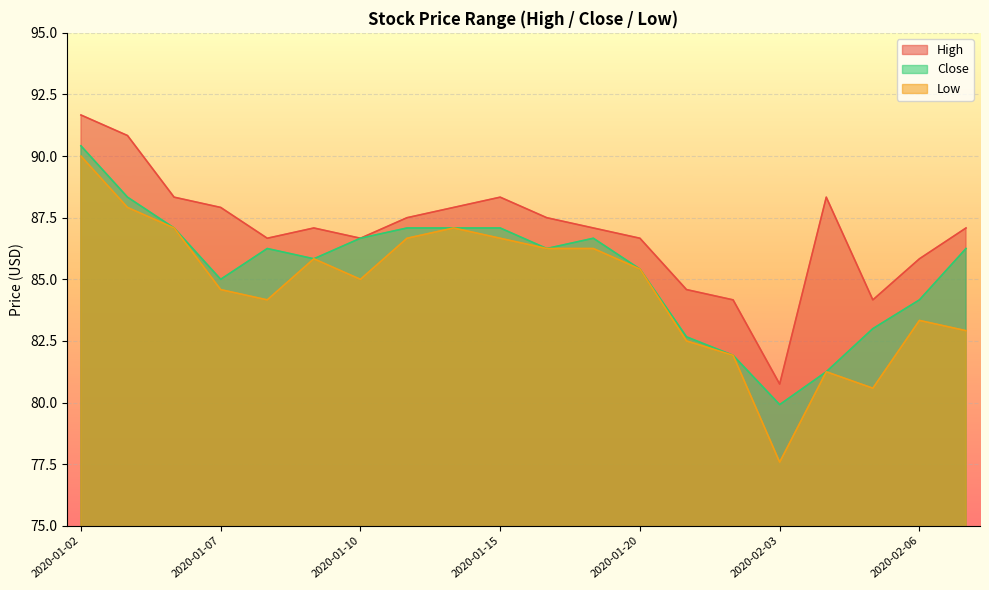

List the labels in order of Close value, largest first.

2020-01-02, 2020-01-03, 2020-01-06, 2020-01-13, 2020-01-14, 2020-01-15, 2020-01-10, 2020-01-17, 2020-01-08, 2020-01-16, 2020-02-07, 2020-01-09, 2020-01-20, 2020-01-07, 2020-02-06, 2020-02-05, 2020-01-30, 2020-01-31, 2020-02-04, 2020-02-03